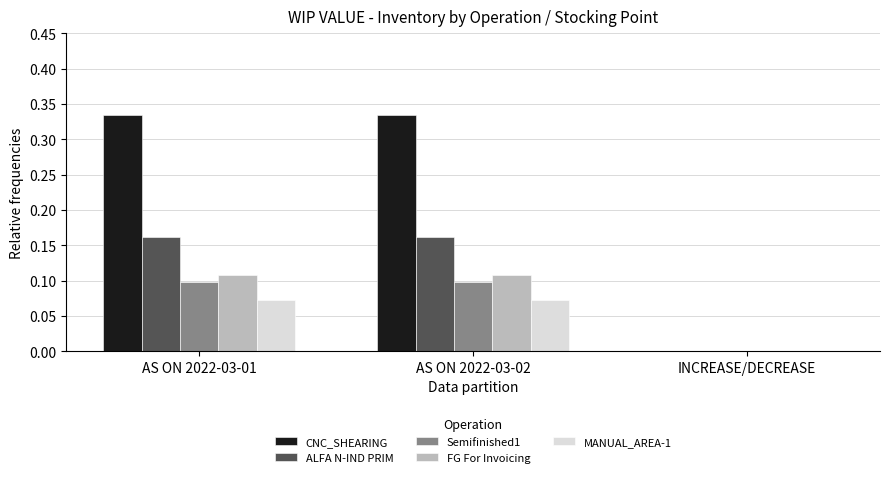

True or false: ALFA N-IND PRIM has a value of 0.3 at AS ON 2022-03-02.

False